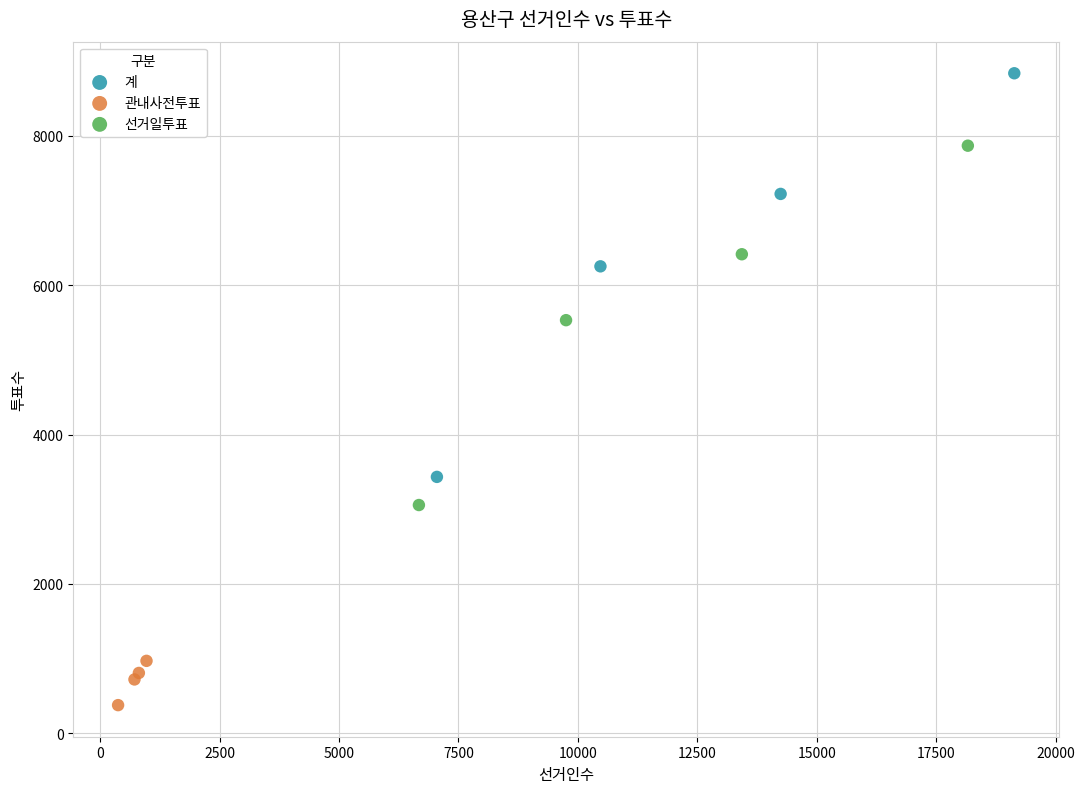

Which series has the largest Y range (max minus min)?

계